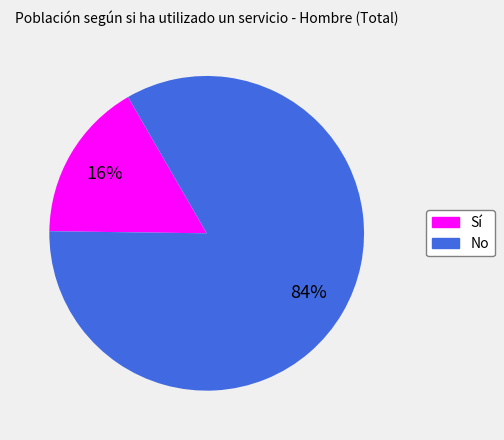

Does No account for over 50% of the chart?

Yes